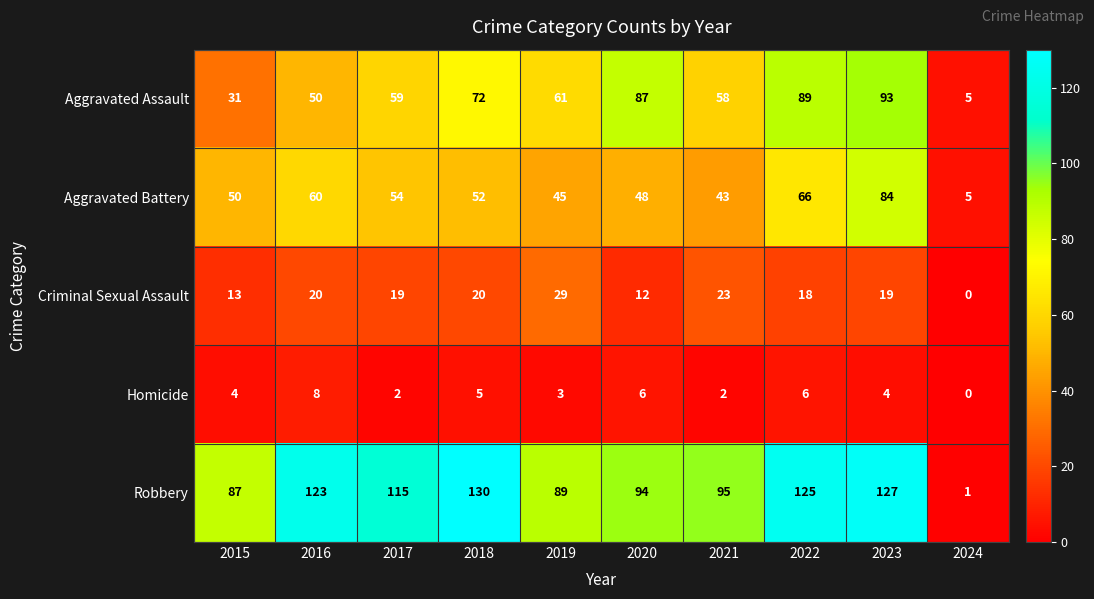

Count the Homicide values in the range 2 to 6.

8